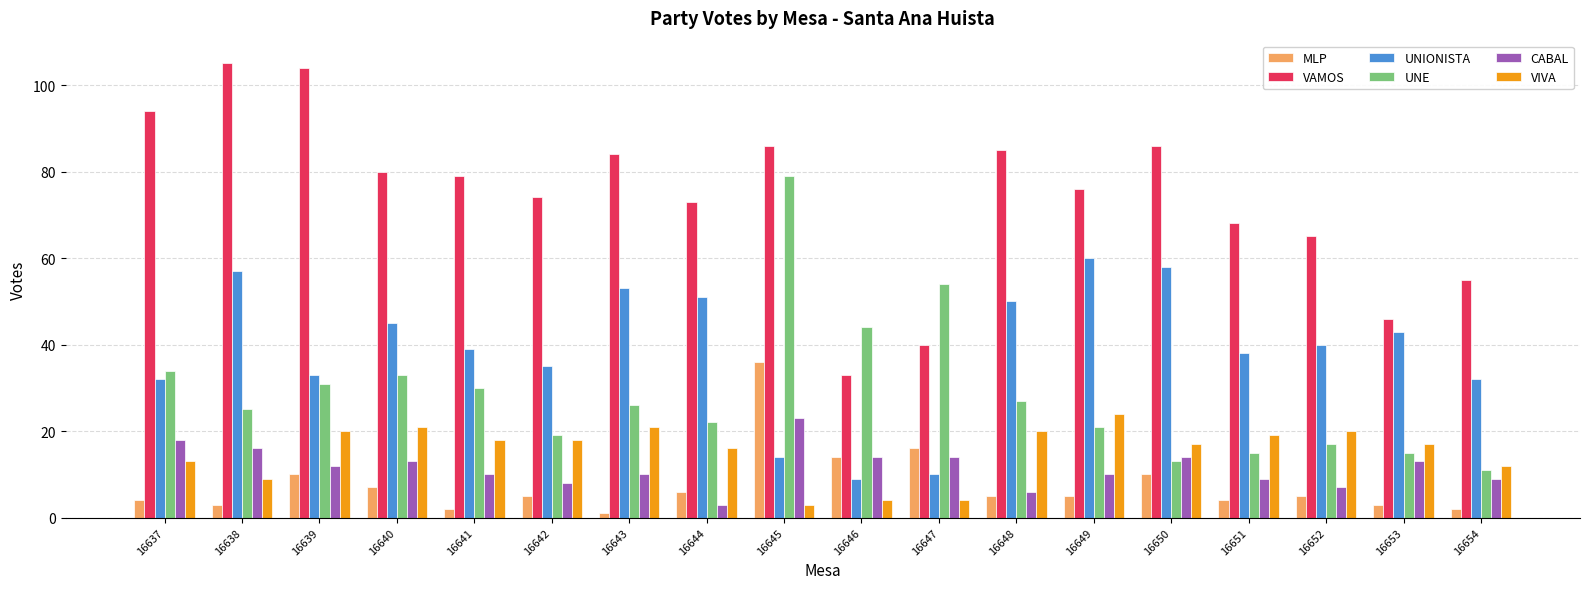

Reading right to left, extract all data points from this chart.

MLP: 16654=2	16653=3	16652=5	16651=4	16650=10	16649=5	16648=5	16647=16	16646=14	16645=36	16644=6	16643=1	16642=5	16641=2	16640=7	16639=10	16638=3	16637=4
VAMOS: 16654=55	16653=46	16652=65	16651=68	16650=86	16649=76	16648=85	16647=40	16646=33	16645=86	16644=73	16643=84	16642=74	16641=79	16640=80	16639=104	16638=105	16637=94
UNIONISTA: 16654=32	16653=43	16652=40	16651=38	16650=58	16649=60	16648=50	16647=10	16646=9	16645=14	16644=51	16643=53	16642=35	16641=39	16640=45	16639=33	16638=57	16637=32
UNE: 16654=11	16653=15	16652=17	16651=15	16650=13	16649=21	16648=27	16647=54	16646=44	16645=79	16644=22	16643=26	16642=19	16641=30	16640=33	16639=31	16638=25	16637=34
CABAL: 16654=9	16653=13	16652=7	16651=9	16650=14	16649=10	16648=6	16647=14	16646=14	16645=23	16644=3	16643=10	16642=8	16641=10	16640=13	16639=12	16638=16	16637=18
VIVA: 16654=12	16653=17	16652=20	16651=19	16650=17	16649=24	16648=20	16647=4	16646=4	16645=3	16644=16	16643=21	16642=18	16641=18	16640=21	16639=20	16638=9	16637=13